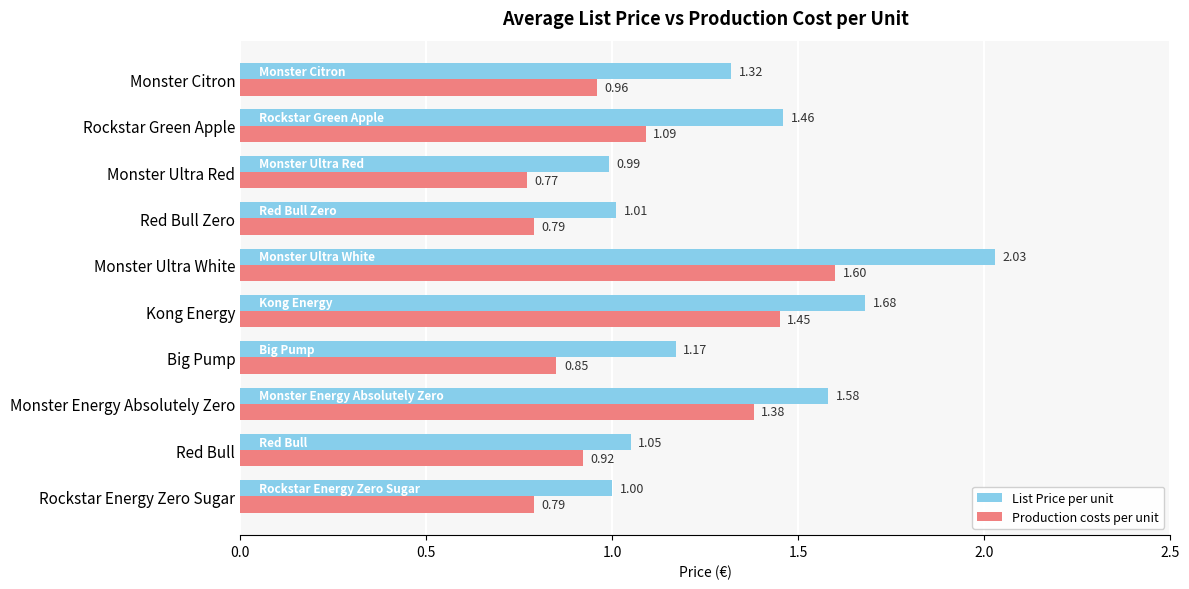

Which series has the widest spread of values?

List Price per unit